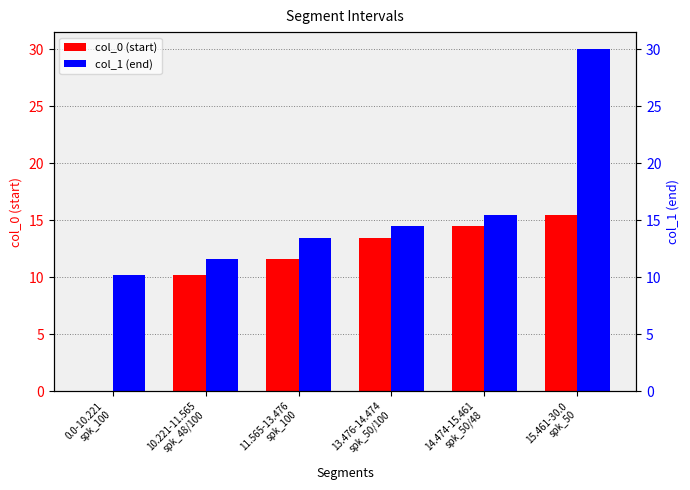

How many bars are there in each group?

2